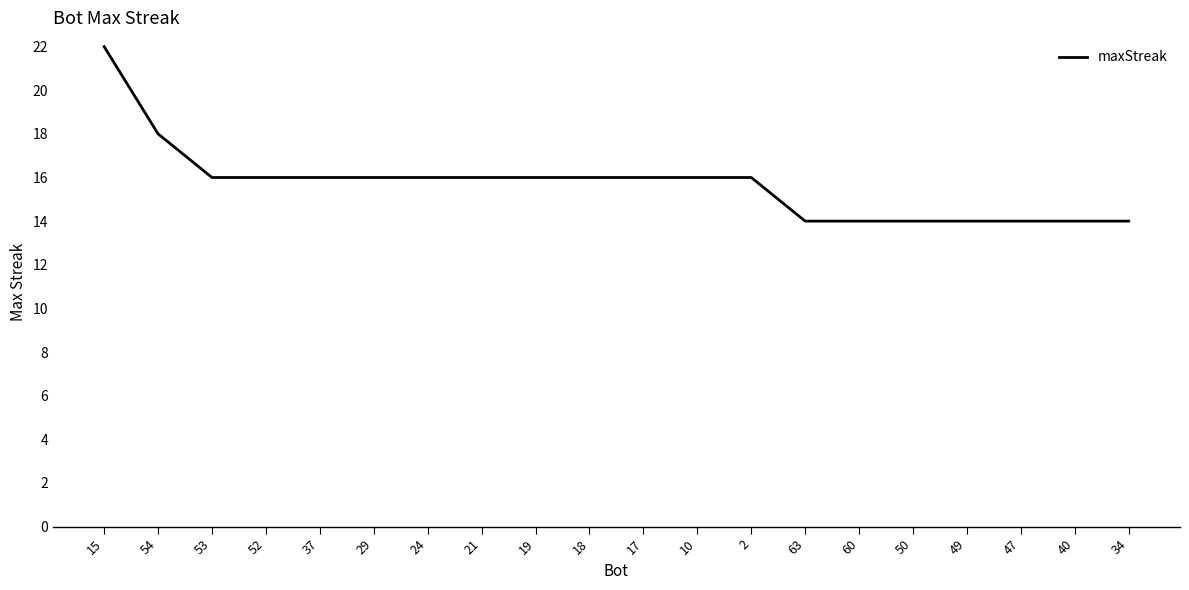

True or false: the data shows 27 at 29.

False